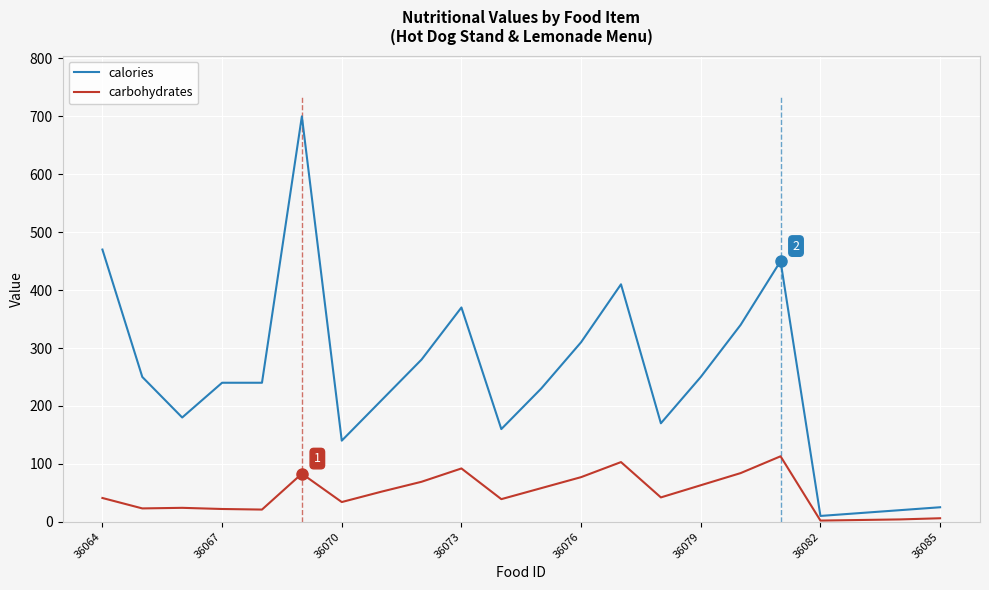

Is it true that calories equals 766 at 36064?

False